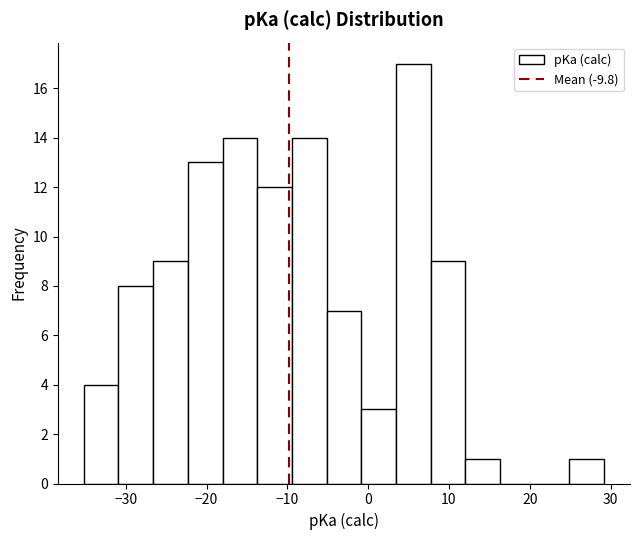

Which range on the x-axis has the tallest bar?

3 to 8